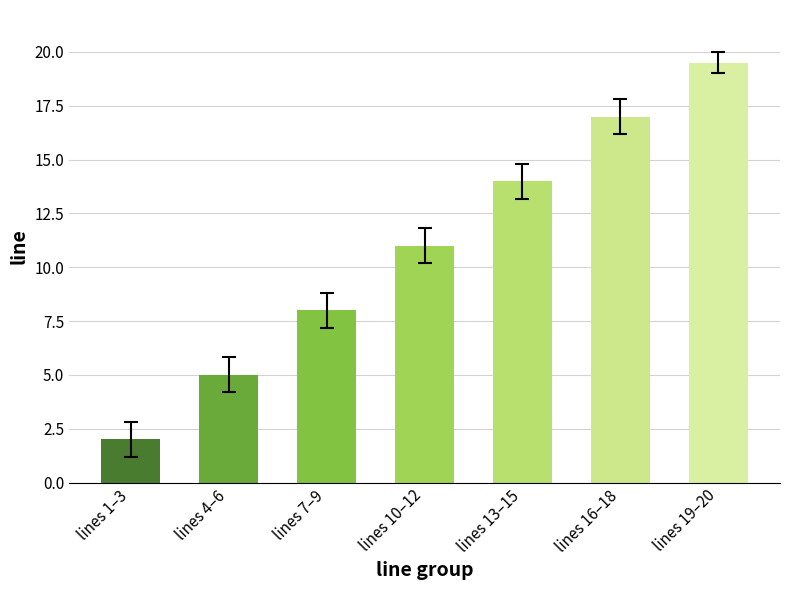

Reading right to left, list all the values displayed in this chart.

lines 19–20=19.5	lines 16–18=17.0	lines 13–15=14.0	lines 10–12=11.0	lines 7–9=8.0	lines 4–6=5.0	lines 1–3=2.0